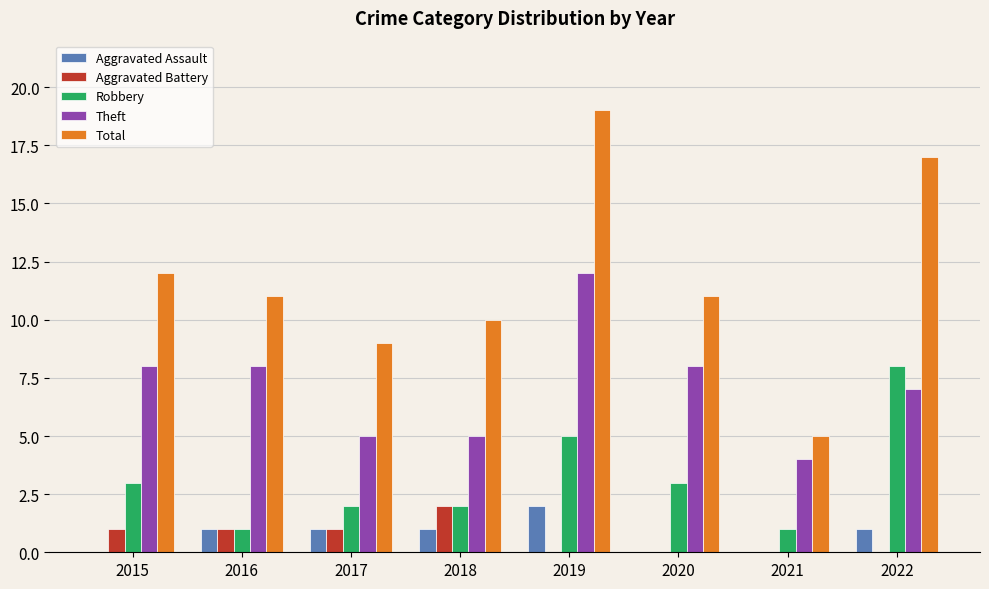

Count the Aggravated Assault values in the range 0 to 1.

7